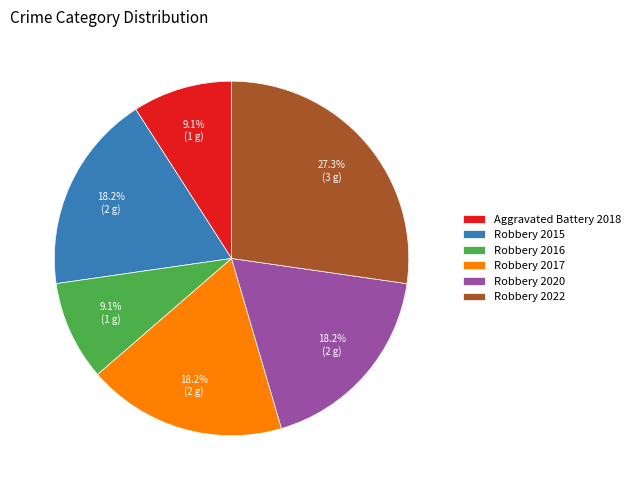

Do Robbery 2022 and Robbery 2020 together represent more than half of the pie?

No